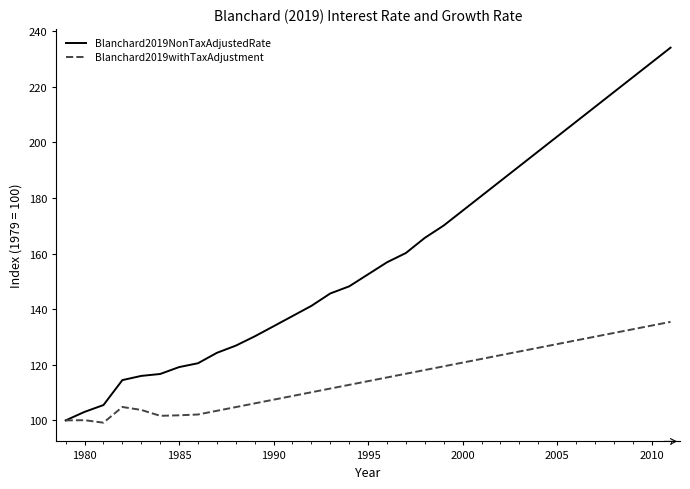

List the series in order of their overall mean, highest first.

Blanchard2019NonTaxAdjustedRate, Blanchard2019withTaxAdjustment